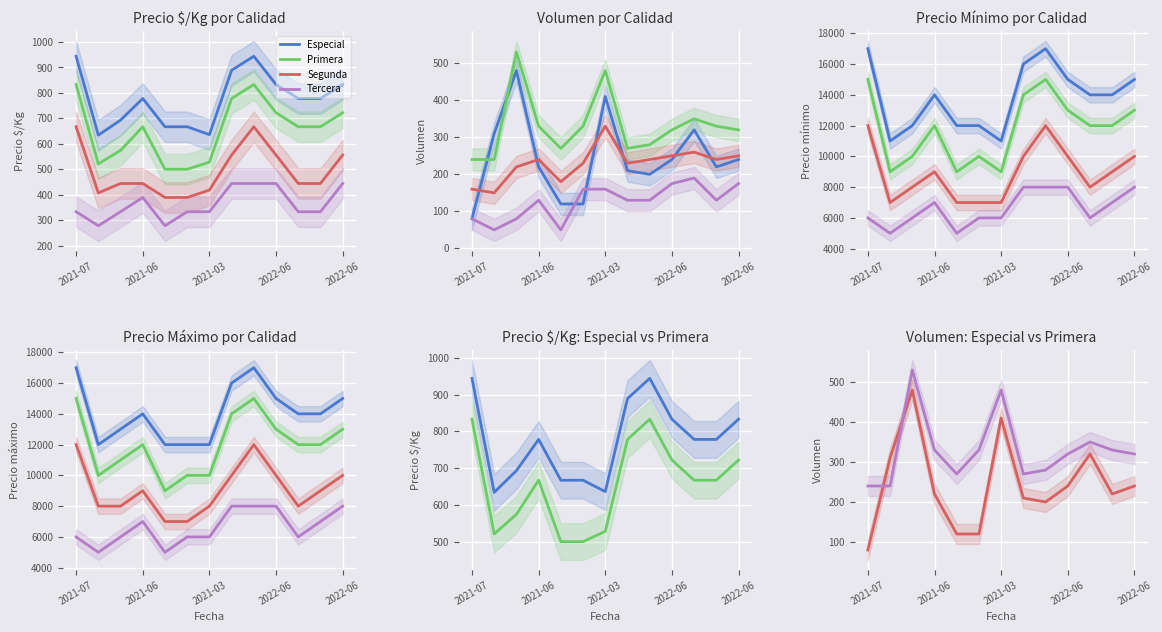

What is the sum of the Primera values at 5 and 7?

600